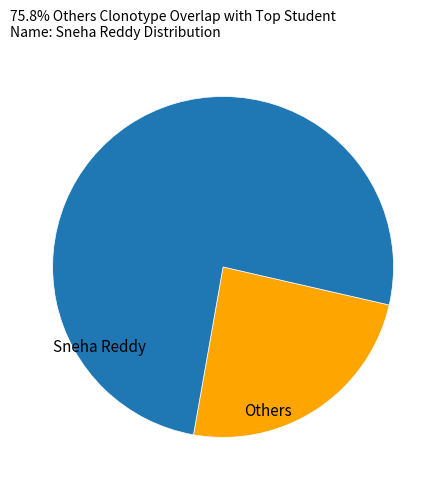

Is there a majority slice in this chart?

Yes